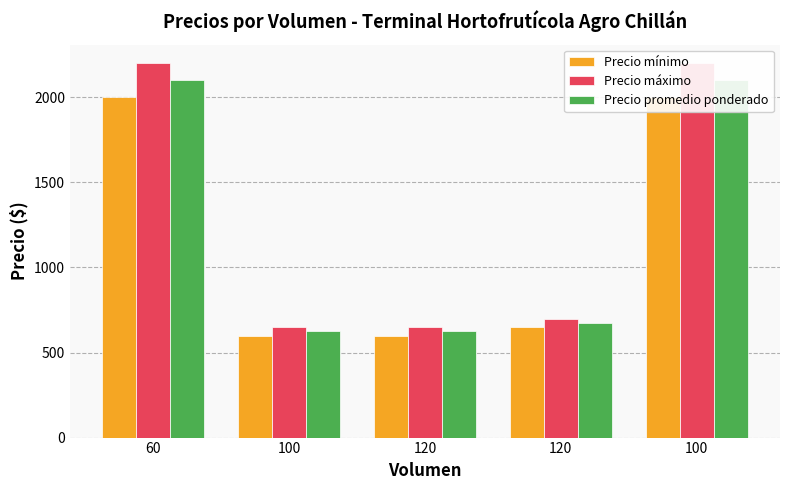

How many values in the Precio promedio ponderado series exceed 675?

2